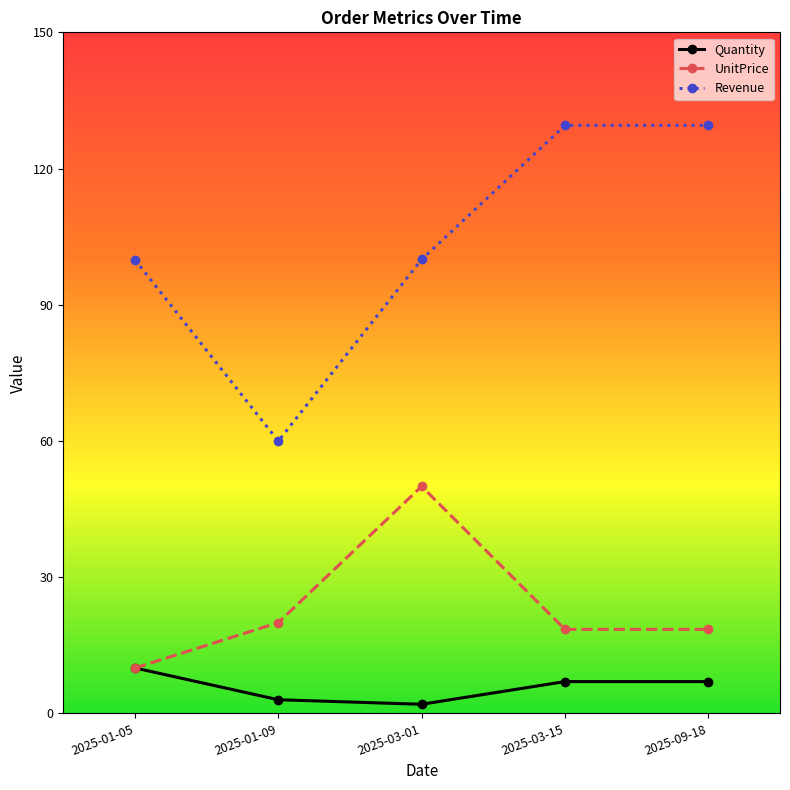

Where do Quantity and UnitPrice first cross each other?

2025-01-05 and 2025-01-09